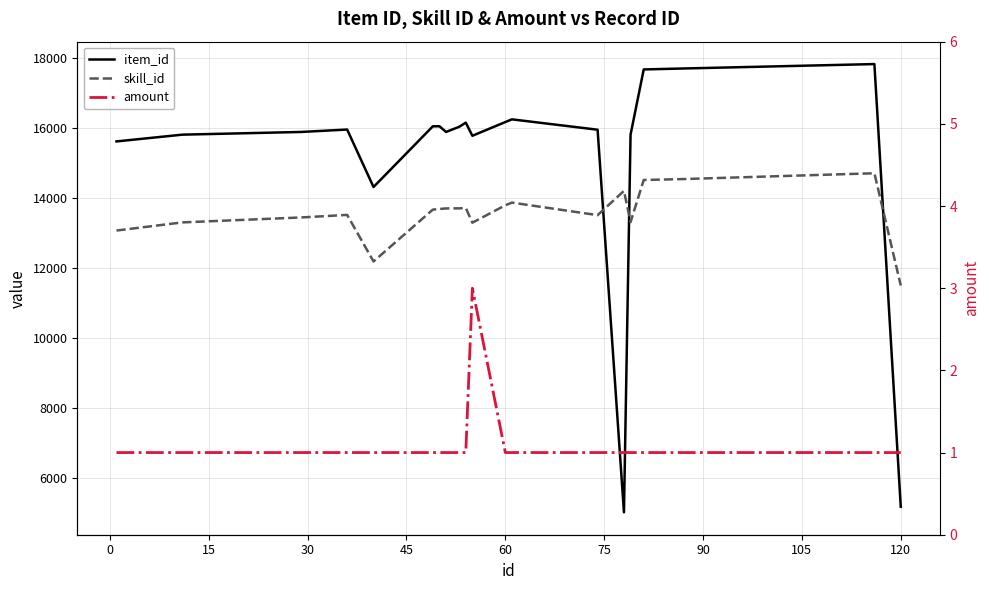

True or false: skill_id has more than 0 points higher than both neighbors.

True